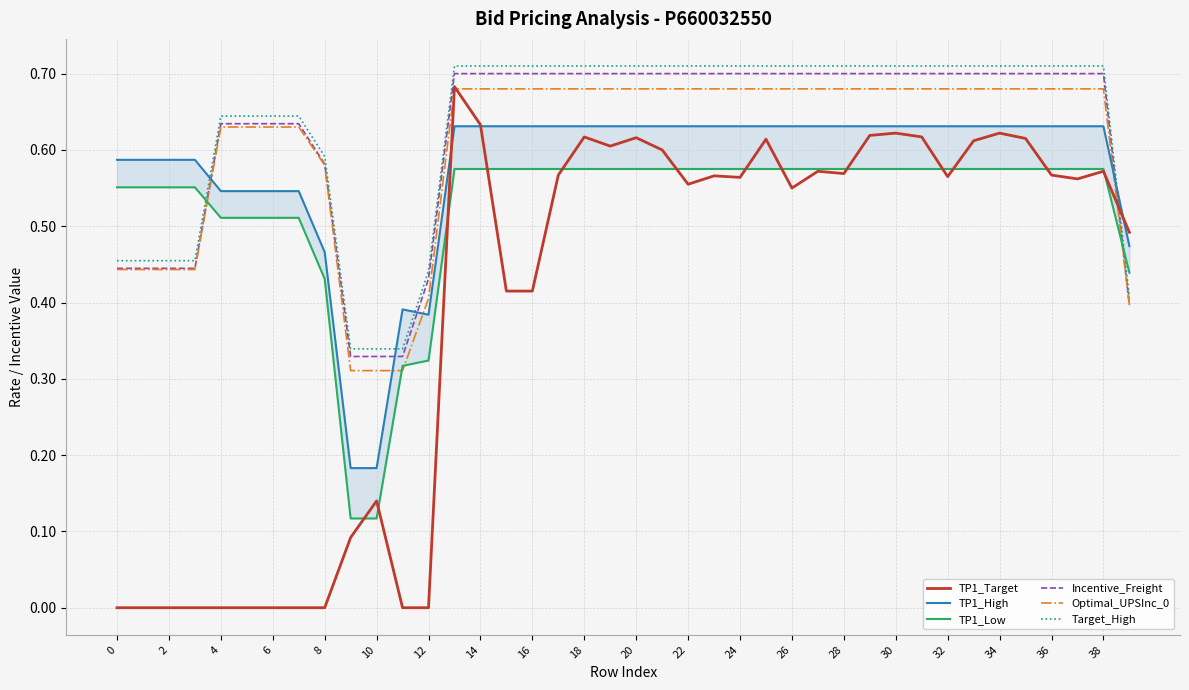

True or false: Target_High and TP1_High intersect in this chart.

True